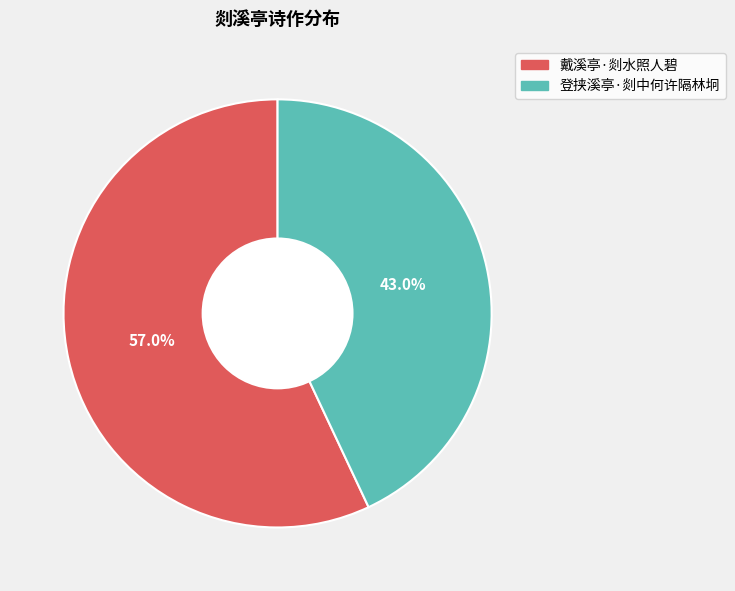

Approximately how many times larger is the value at 登挟溪亭·剡中何许隔林坰 compared to 戴溪亭·剡水照人碧?

0.8